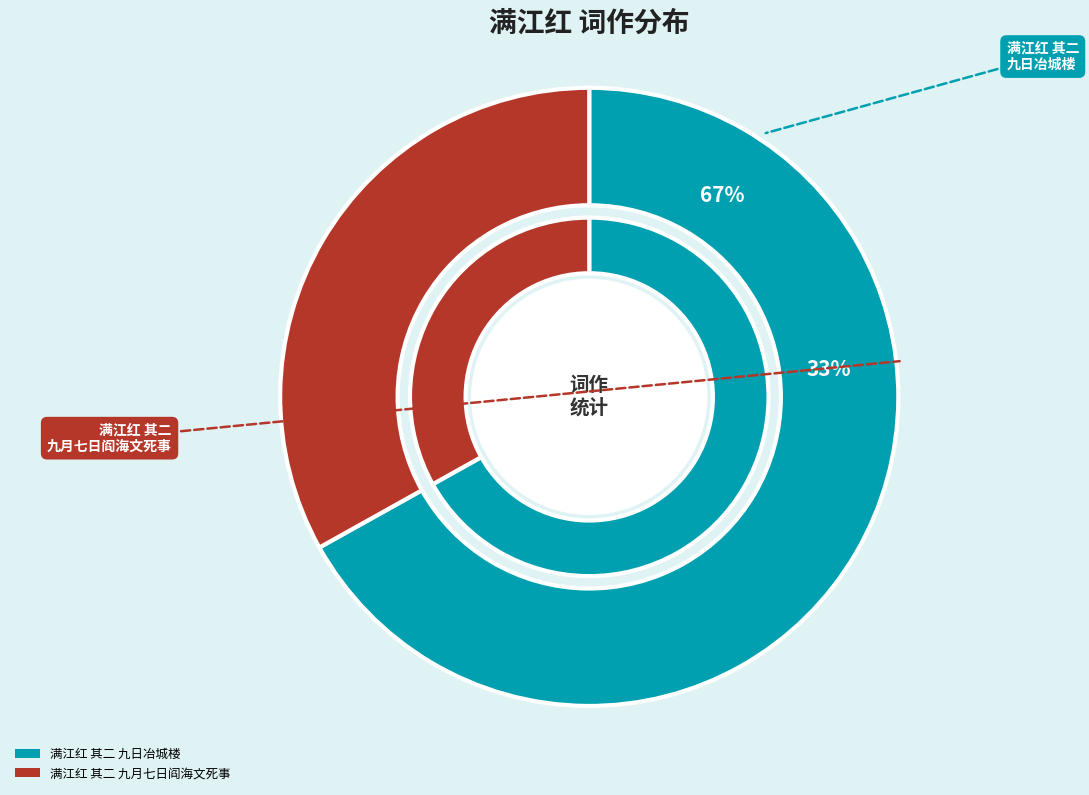

Which slice is the largest?

满江红 其二 九日冶城楼